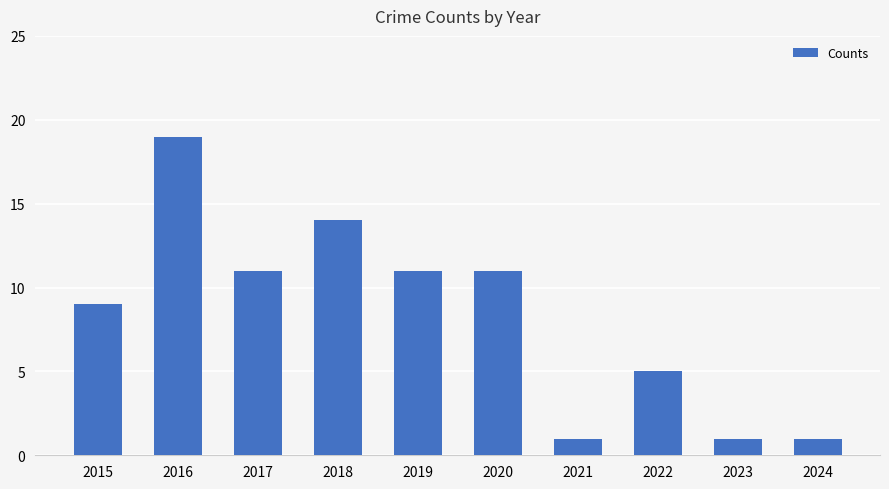

Count the number of data series in this chart.

1